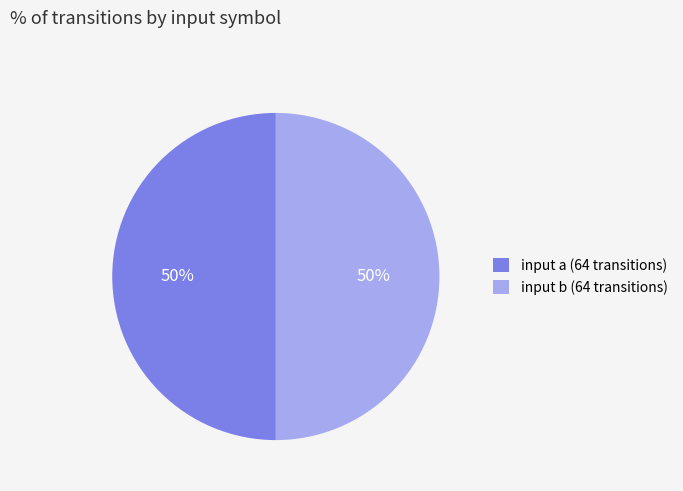

To the nearest percent, what is the combined percentage of input a (64 transitions) and input b (64 transitions)?

100%